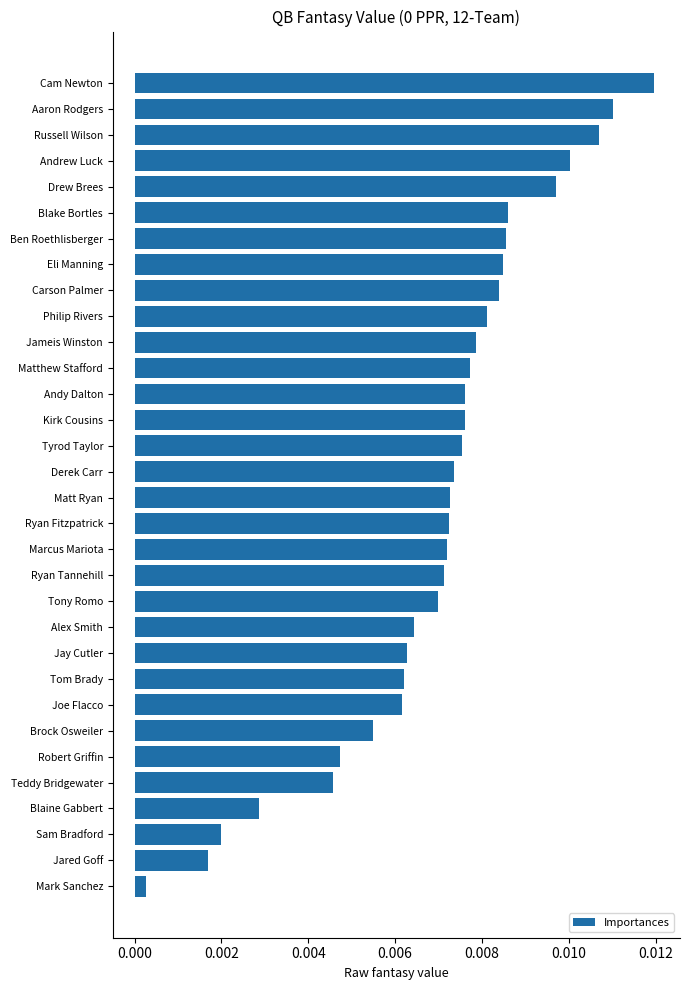

At which category does the chart reach its minimum across all series?

Mark Sanchez